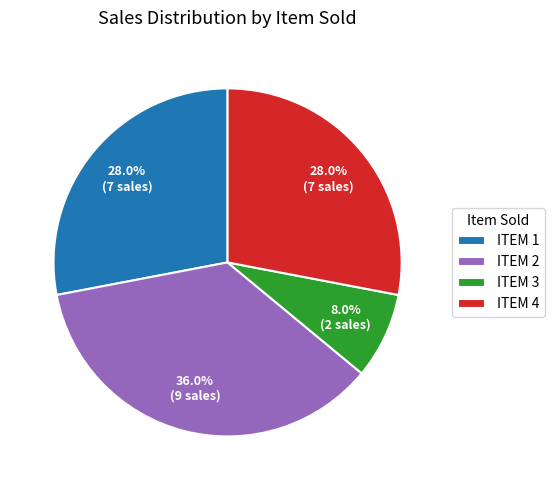

Is there a majority slice in this chart?

No